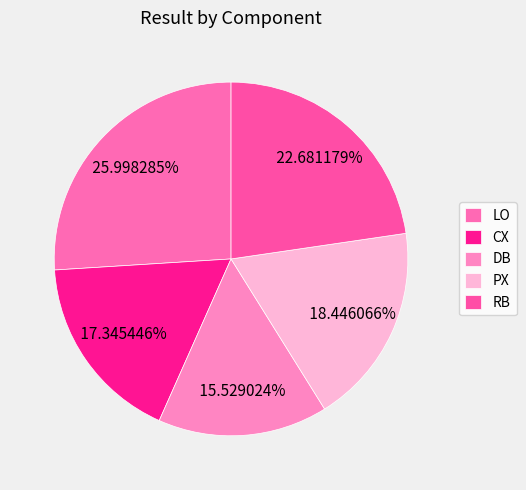

To the nearest percent, what is the difference between the CX and PX slice percentages?

1%